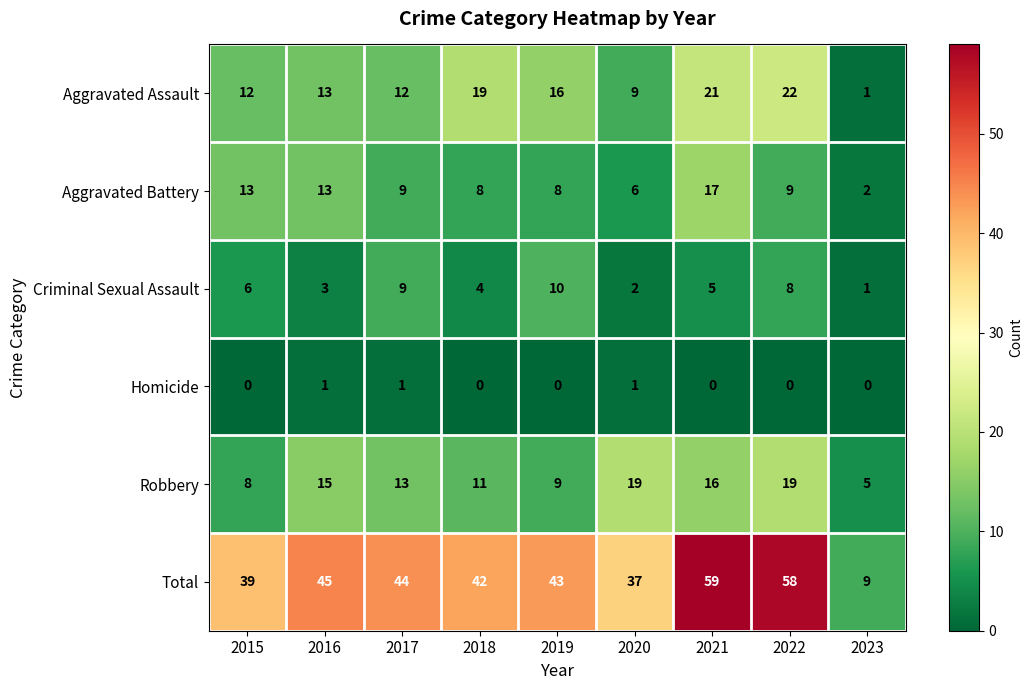

At which category is the sum across all series the highest?

2021